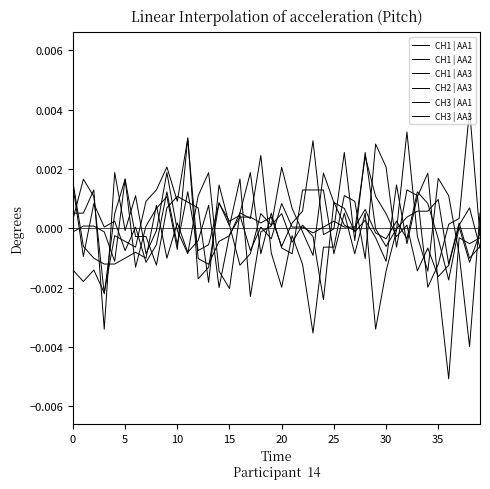

How many intersections are there between CH2 | AA3 and CH1 | AA3?

21